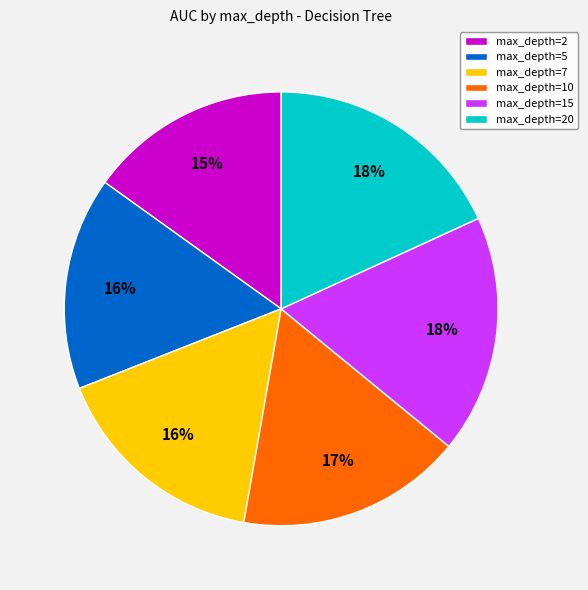

What is the smallest slice in the pie chart?

max_depth=2